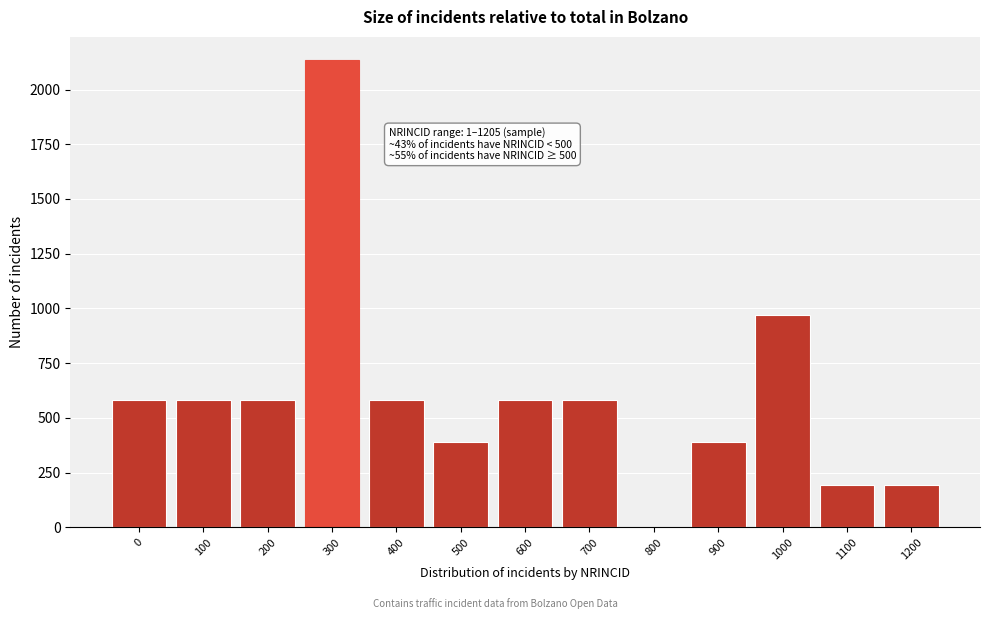

Reading left to right, extract all data points from this chart.

0=582	100=582	200=582	300=2134	400=582	500=388	600=582	700=582	800=0	900=388	1000=970	1100=194	1200=194